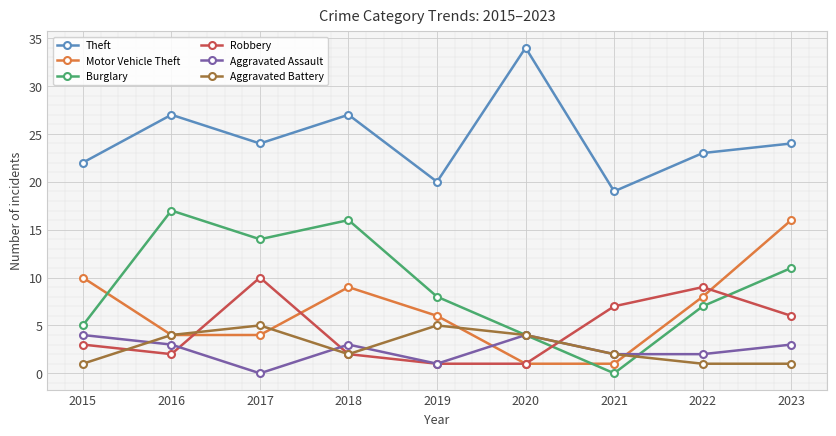

What is the sum of the Aggravated Battery values at 2015 and 2017?

6